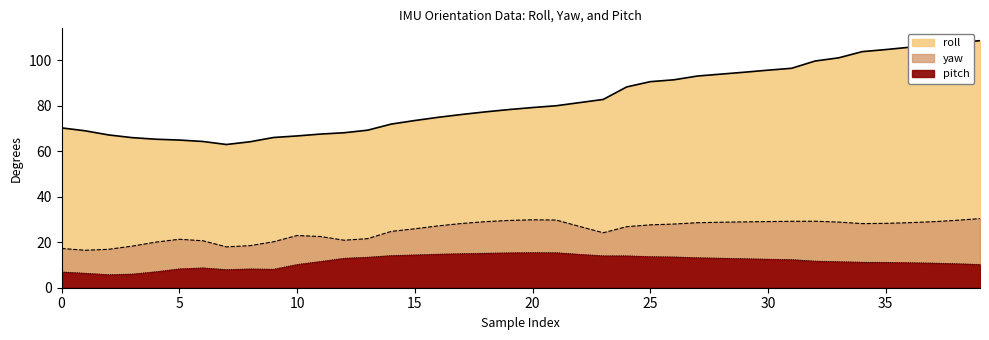

What are all the series names shown in the legend?

roll, yaw, pitch